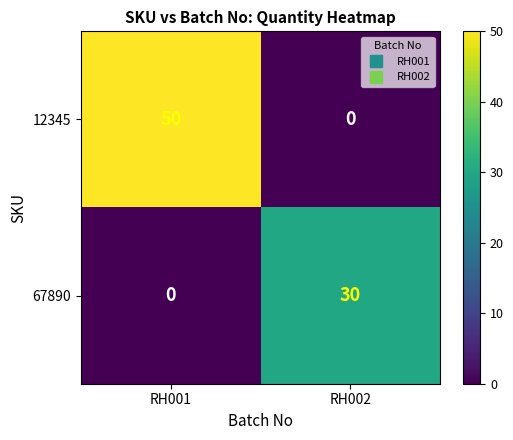

Reading left to right, list all the values displayed in this chart.

12345: 50	0
67890: 0	30